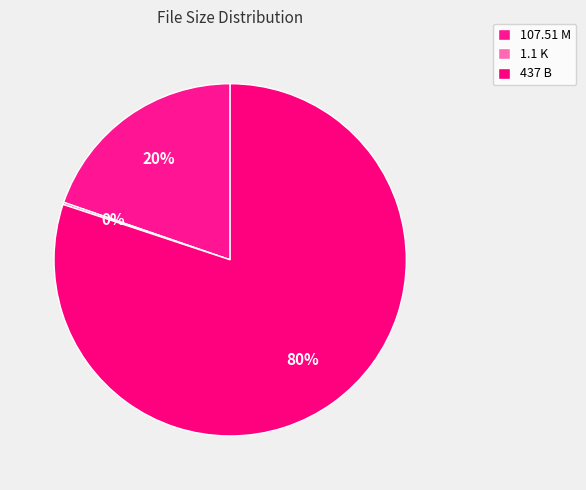

True or false: 107.51 M accounts for 20% of the total.

True